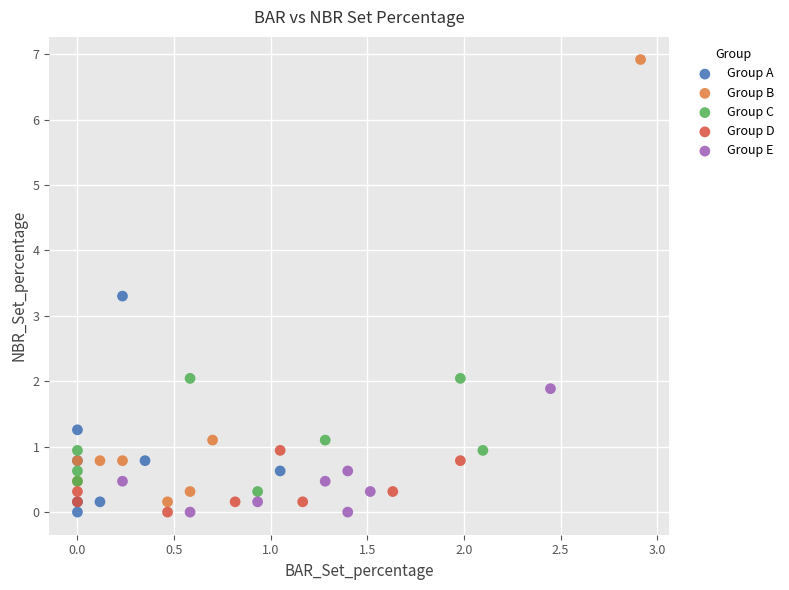

Which series contains the highest Y value?

Group B